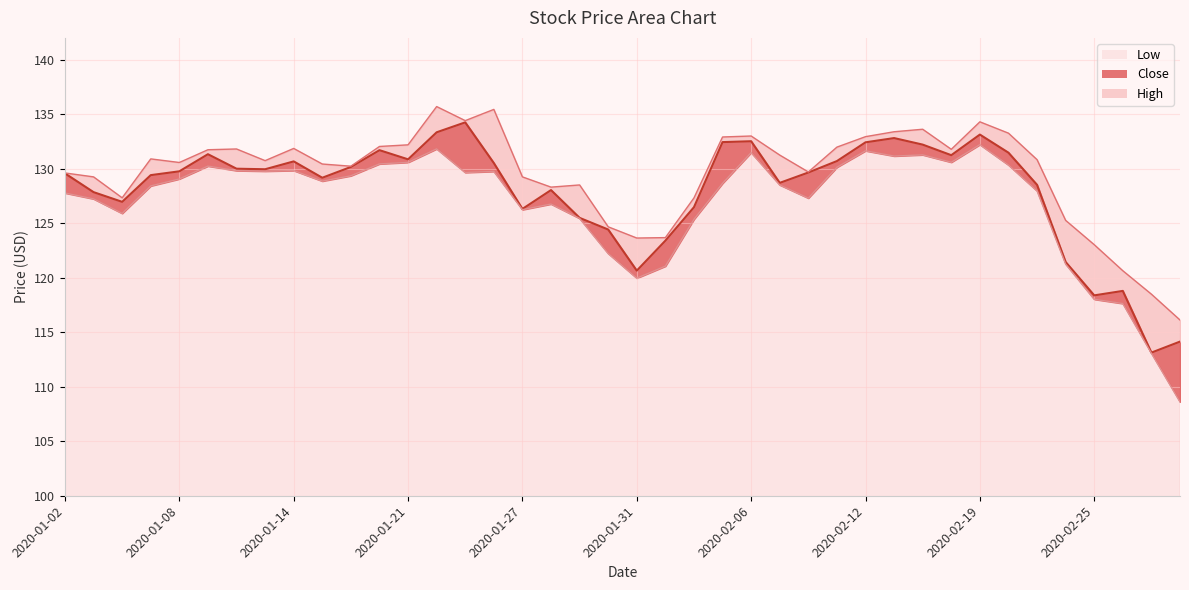

True or false: Close has more than 1 points higher than both neighbors.

True